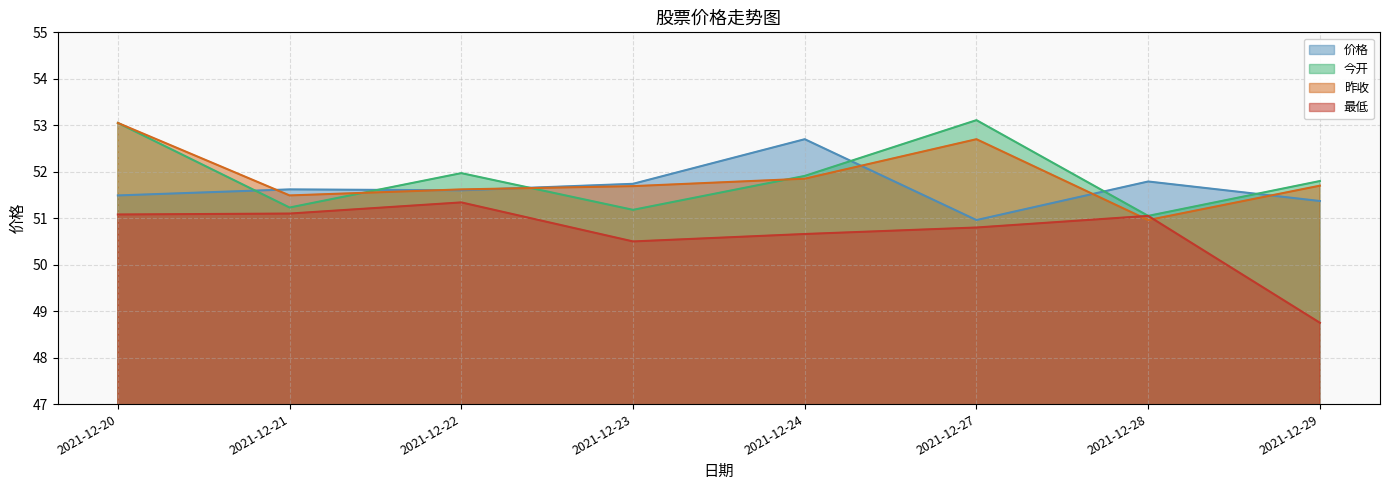

Which series has the largest total across all categories?

今开